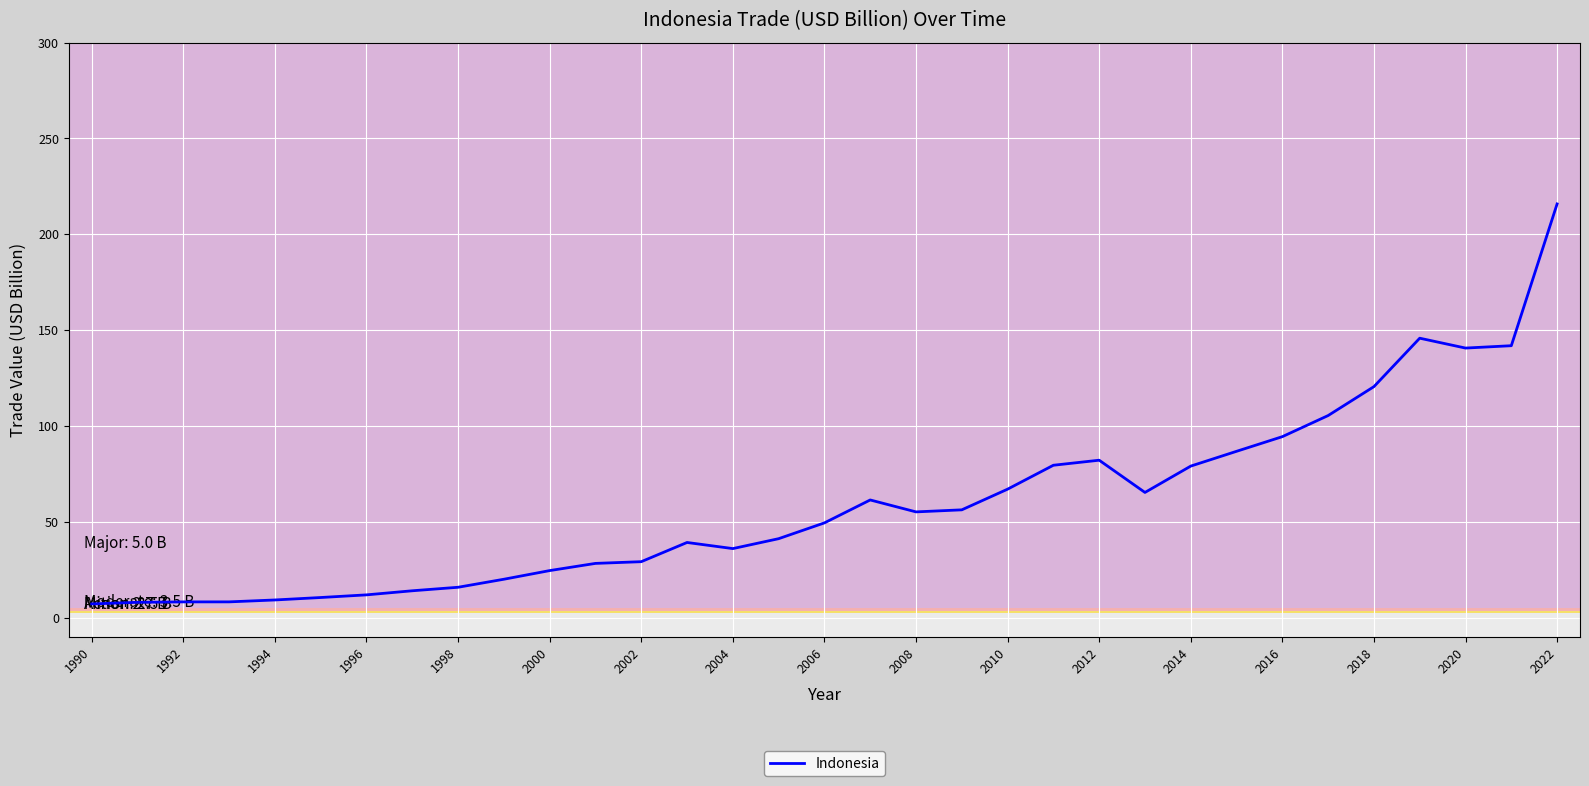

What is the maximum value shown in the chart?

215.8